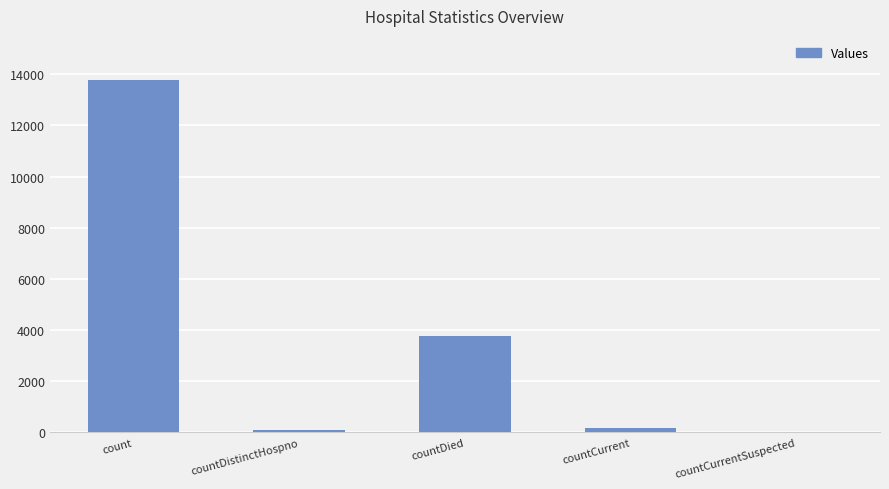

What is the sum of all values?

17823